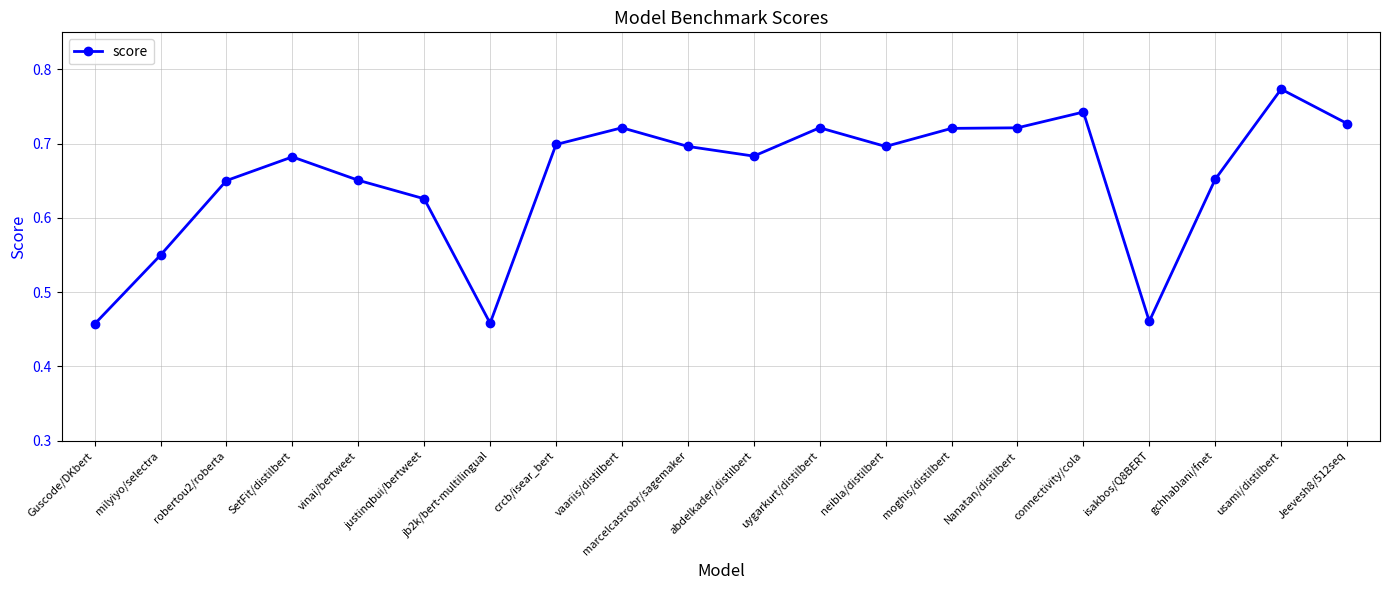

What is the label of the 2nd point from the left?

milyiyo/selectra